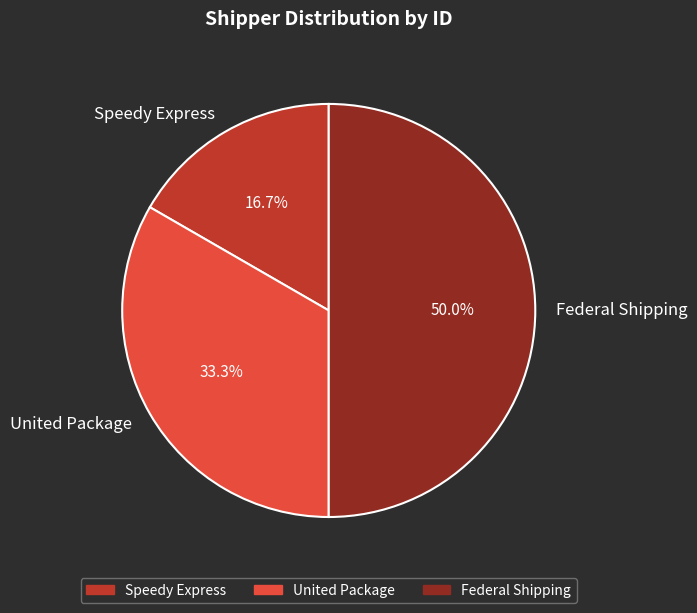

What percentage is NOT represented by Federal Shipping?

50.0%